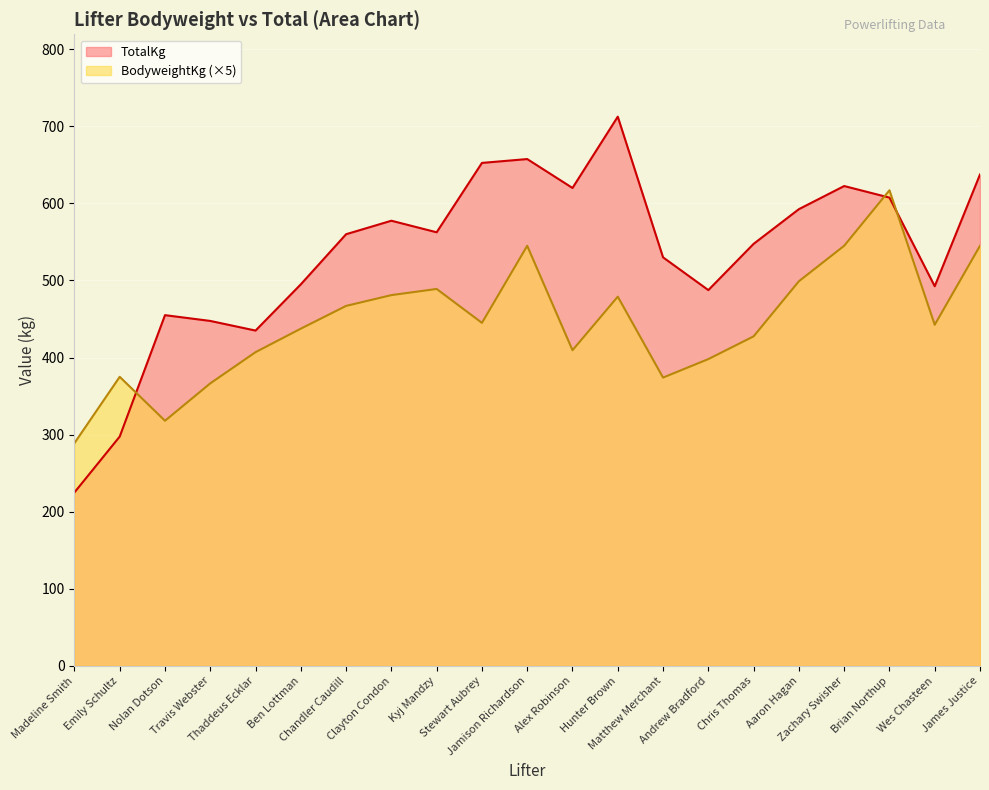

At Alex Robinson, list the series in order from largest to smallest.

TotalKg, BodyweightKg (×5)